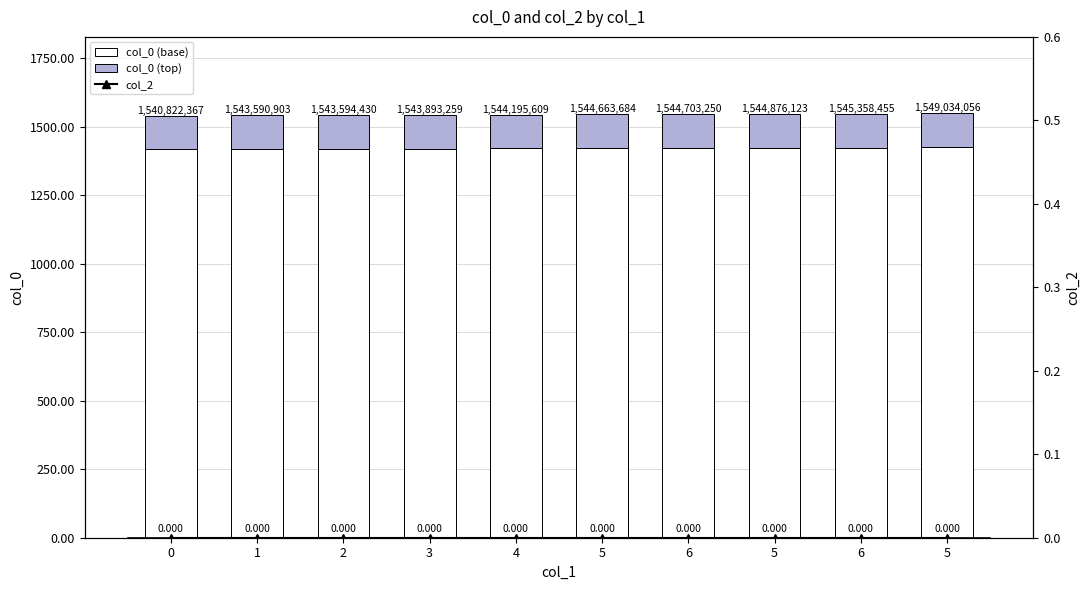

What is the sum of all col_0 (base) values?

14209.2